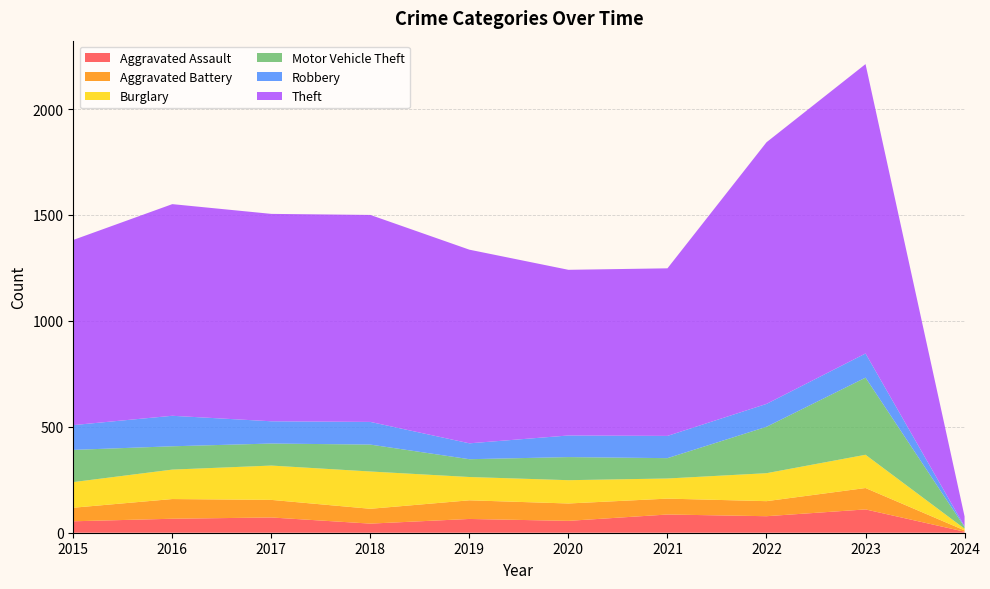

Reading left to right, extract all data points from this chart.

Aggravated Assault: 54	66	72	43	65	56	86	78	110	5
Aggravated Battery: 64	93	83	70	88	82	75	71	101	6
Burglary: 121	139	162	176	110	110	95	132	157	8
Motor Vehicle Theft: 152	110	104	127	84	109	96	219	364	8
Robbery: 117	144	105	107	75	102	105	108	114	3
Theft: 874	999	979	977	914	782	791	1235	1366	47